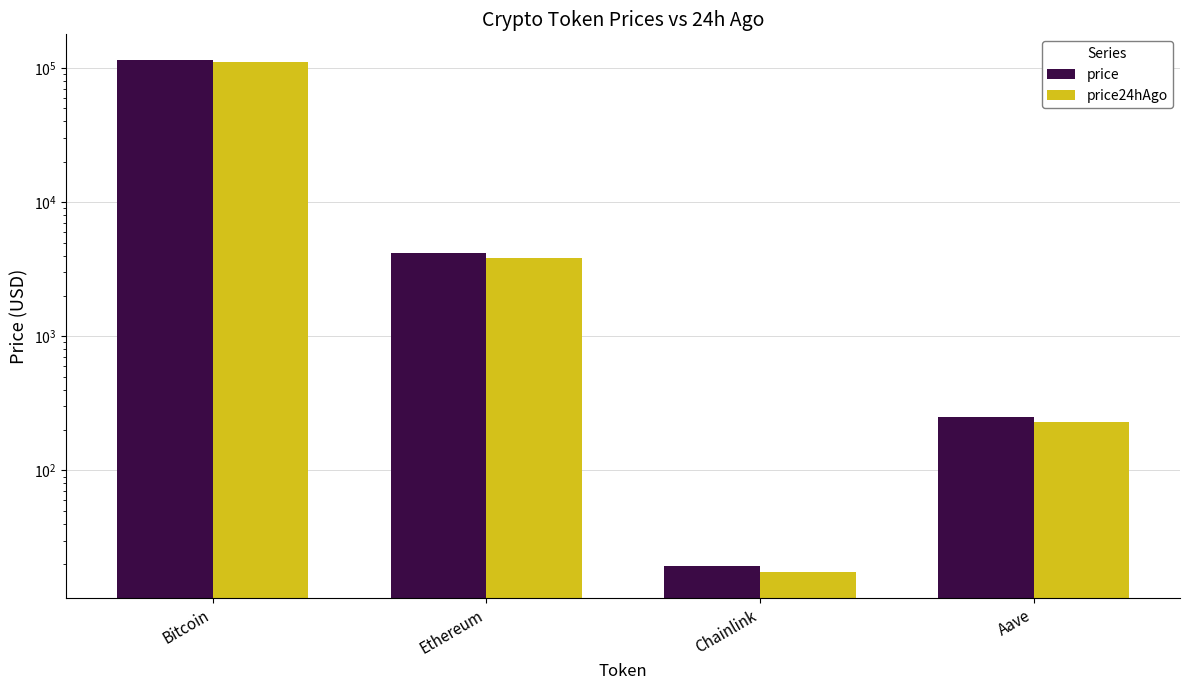

How many values in the price series exceed 4150?

2